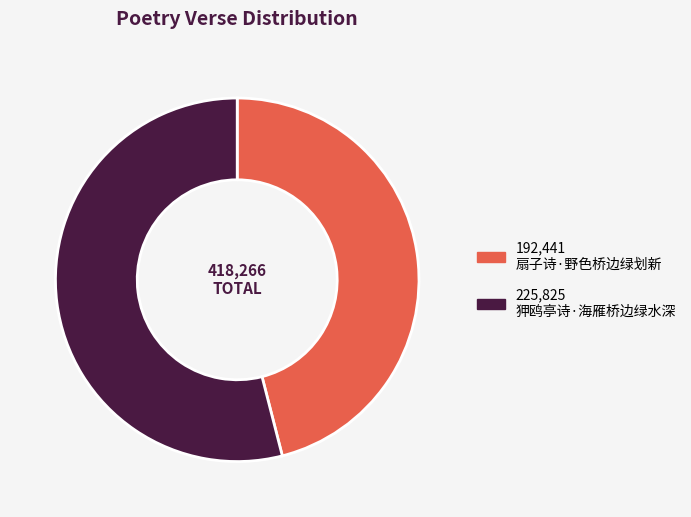

To the nearest percent, what is the difference between the largest and smallest slice percentages?

8%